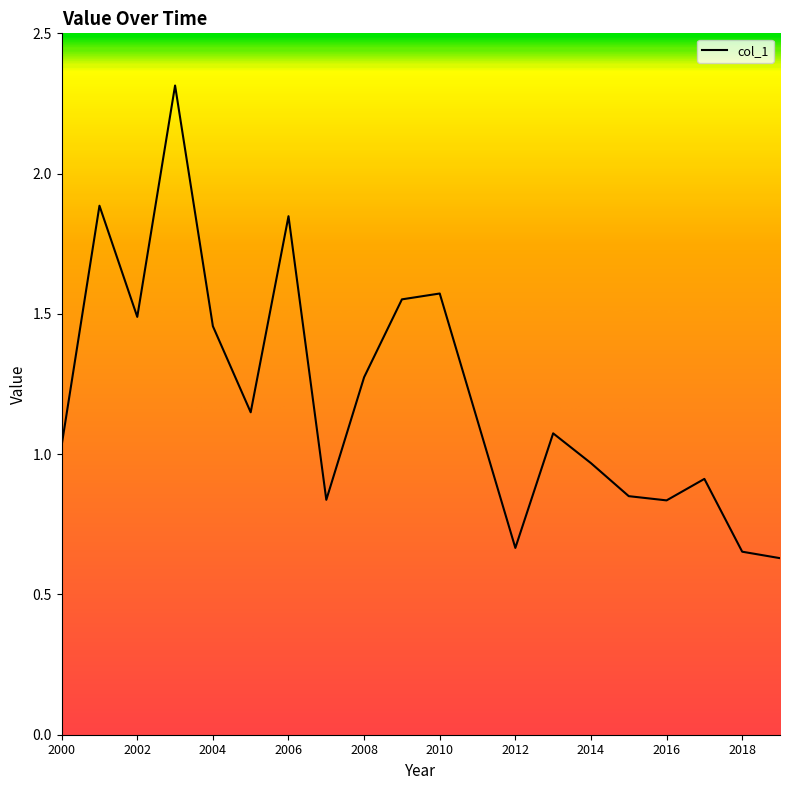

What is the greatest value displayed?

2.3